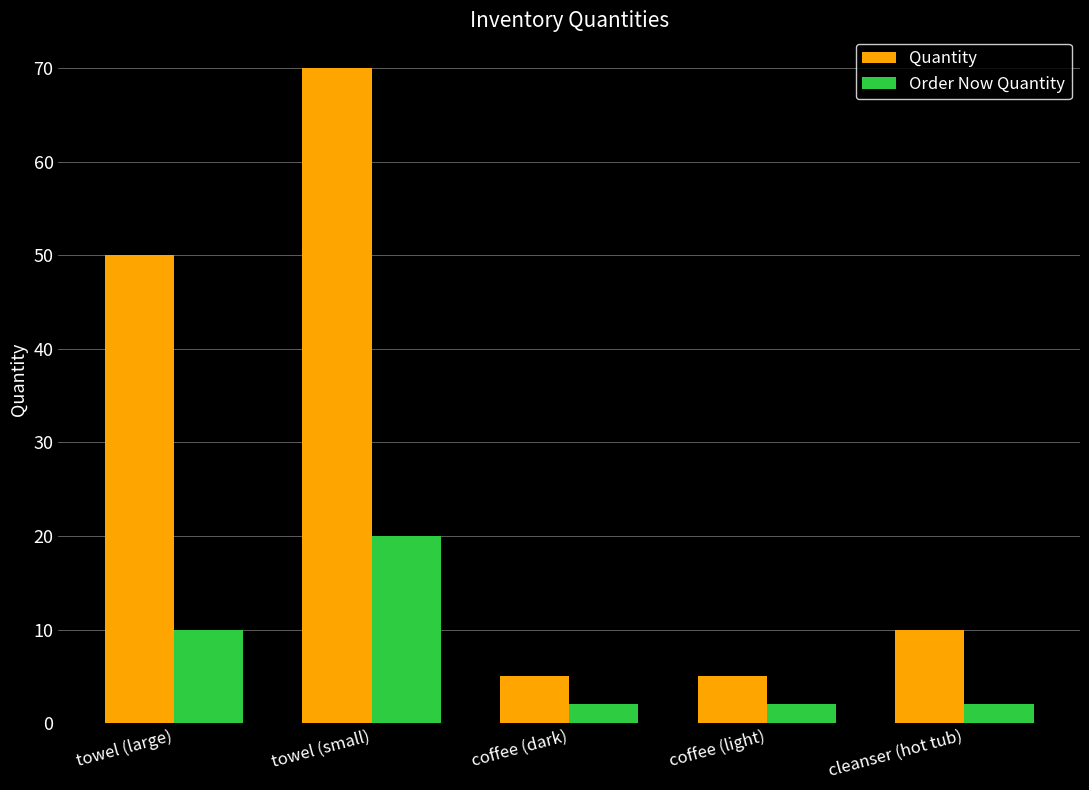

Does the chart contain stacked bars?

No